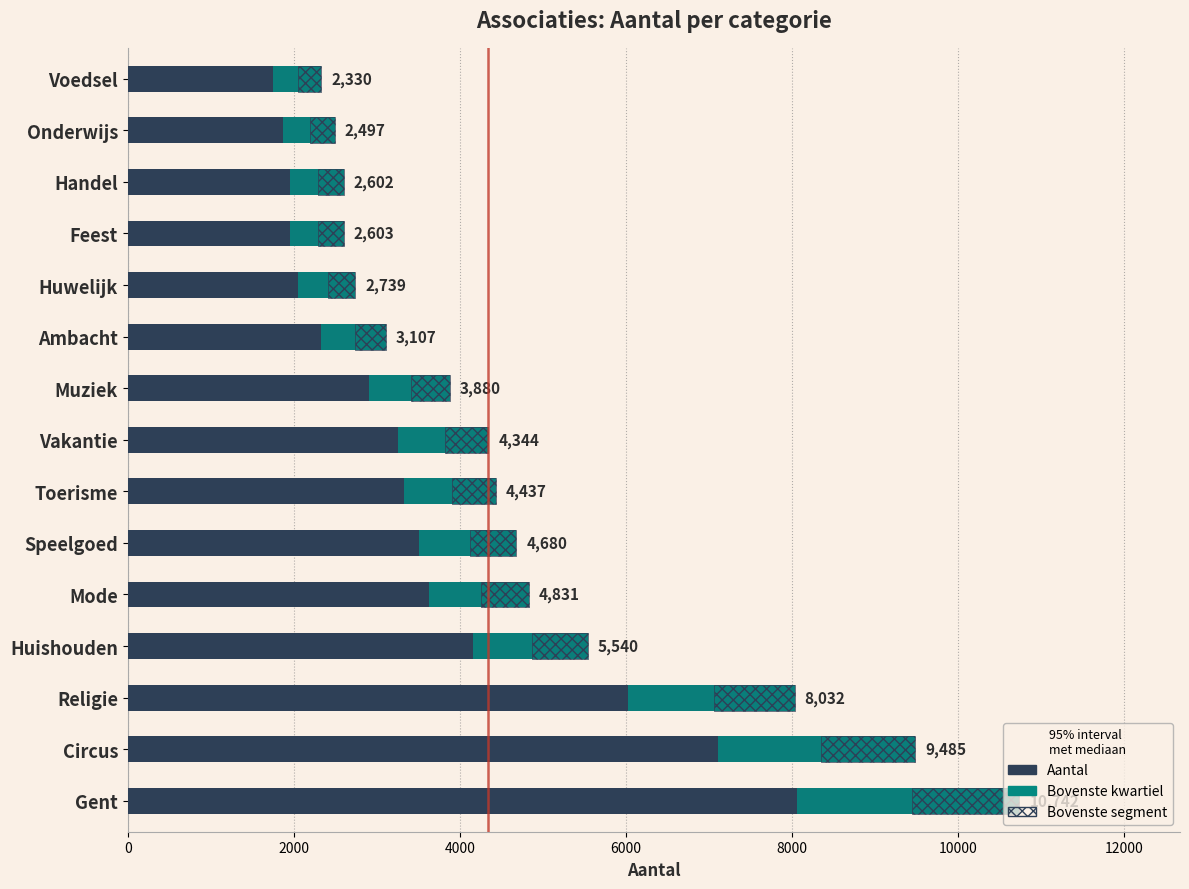

Is it true that Aantal equals 3946.9 at Feest?

False